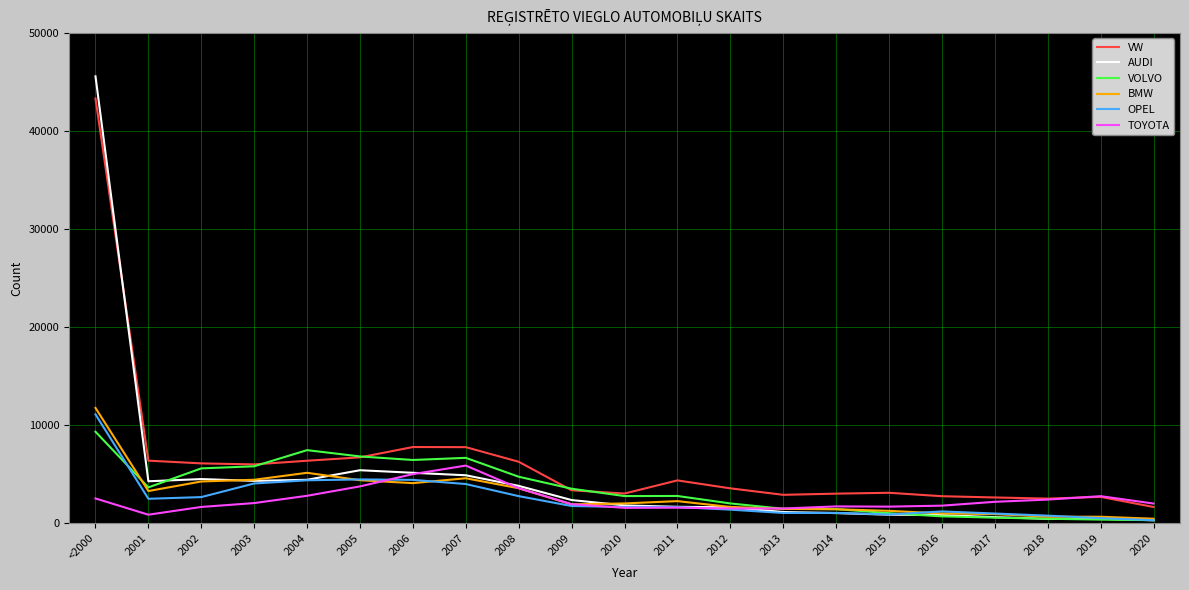

What is the difference between the maximum and second lowest values in the VOLVO series?

8965